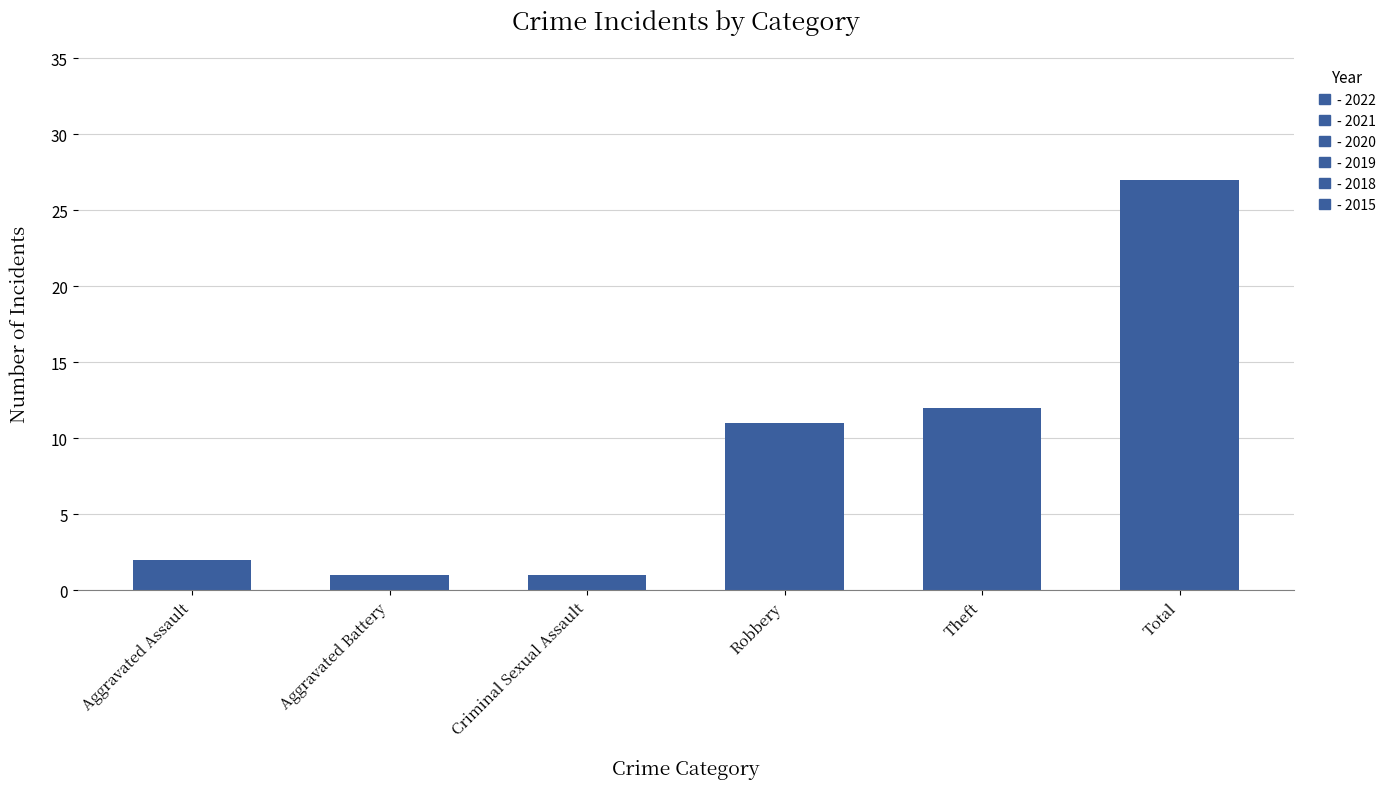

What is the change in value from Criminal Sexual Assault to Total?

+26